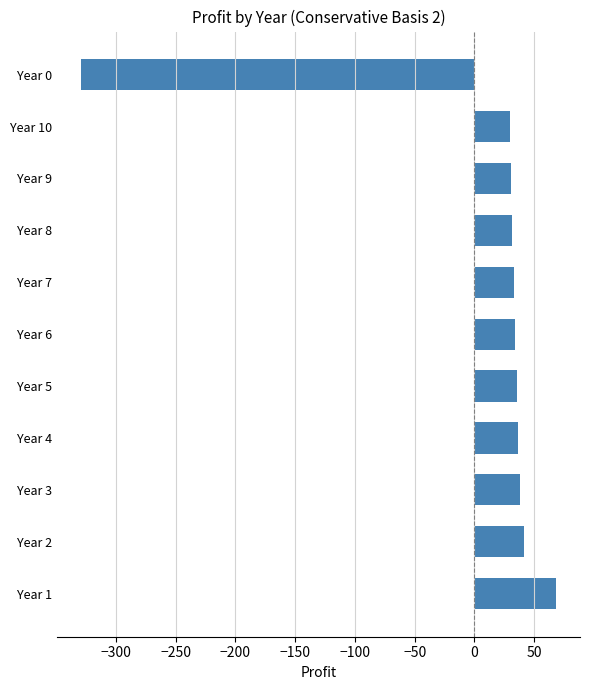

What is the change in value from Year 3 to Year 0?

-367.5